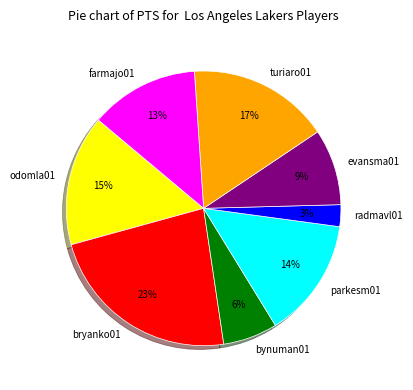

Is the sum of bynuman01 and turiaro01 greater than half?

No